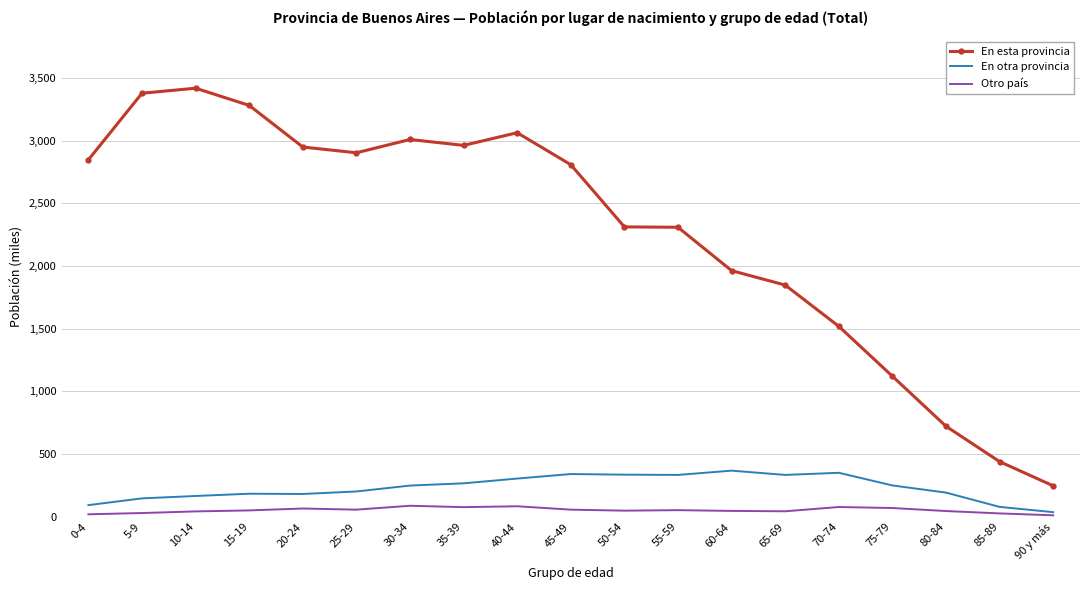

Which series has the largest total across all categories?

En esta provincia